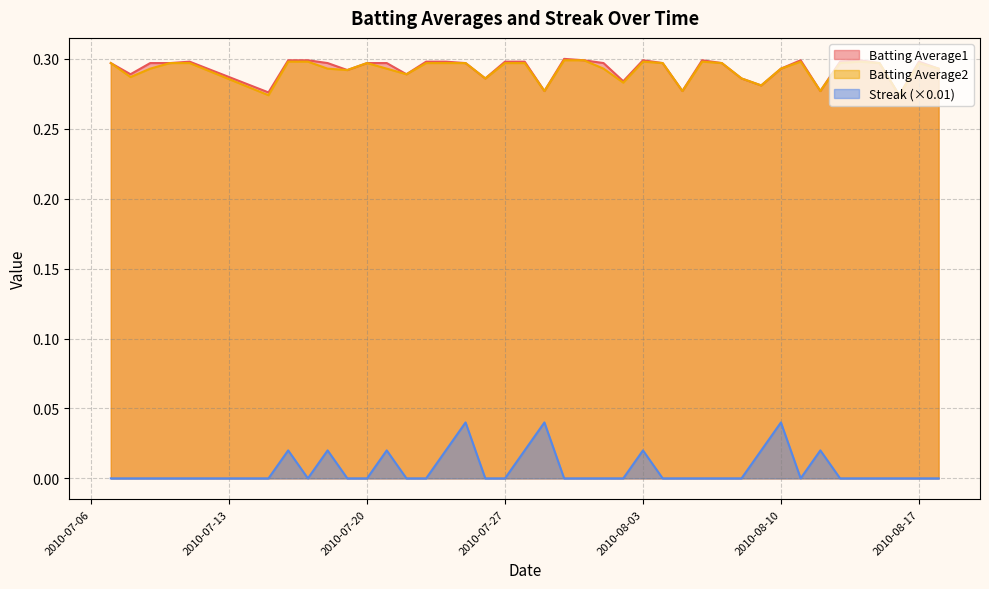

Is it true that Batting Average1 equals 0.5 at 2010-07-20?

False